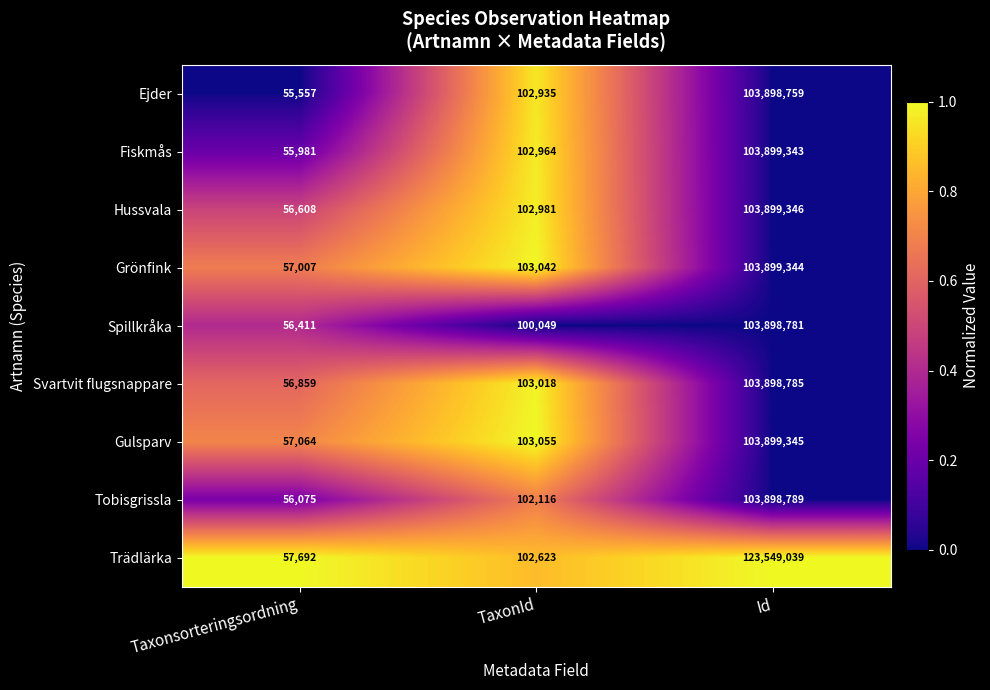

The value of Fiskmås at Taxonsorteringsordning is 93002. True or false?

False